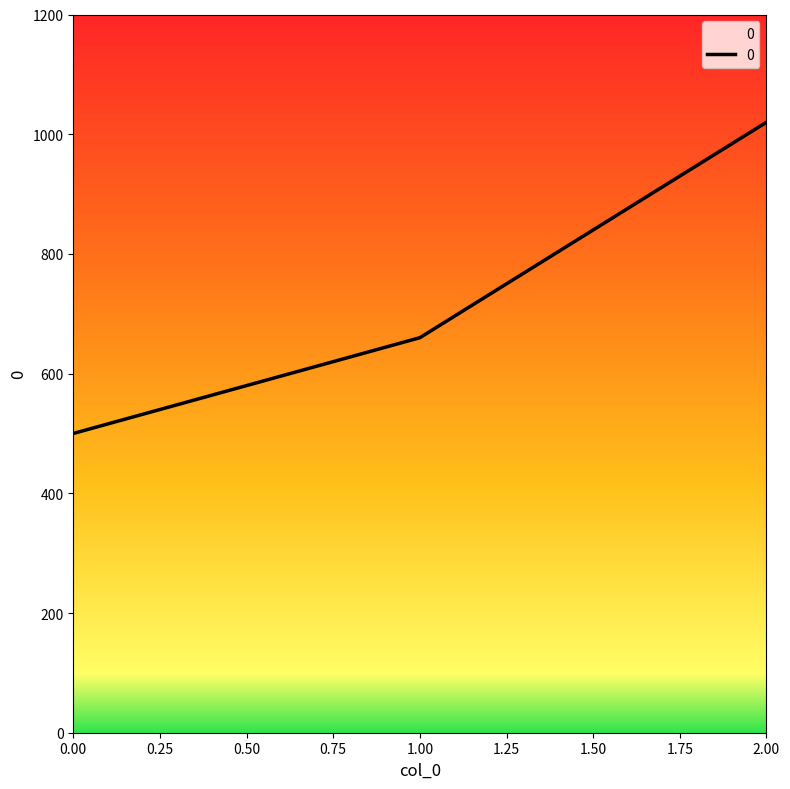

How many series are shown in this chart?

1